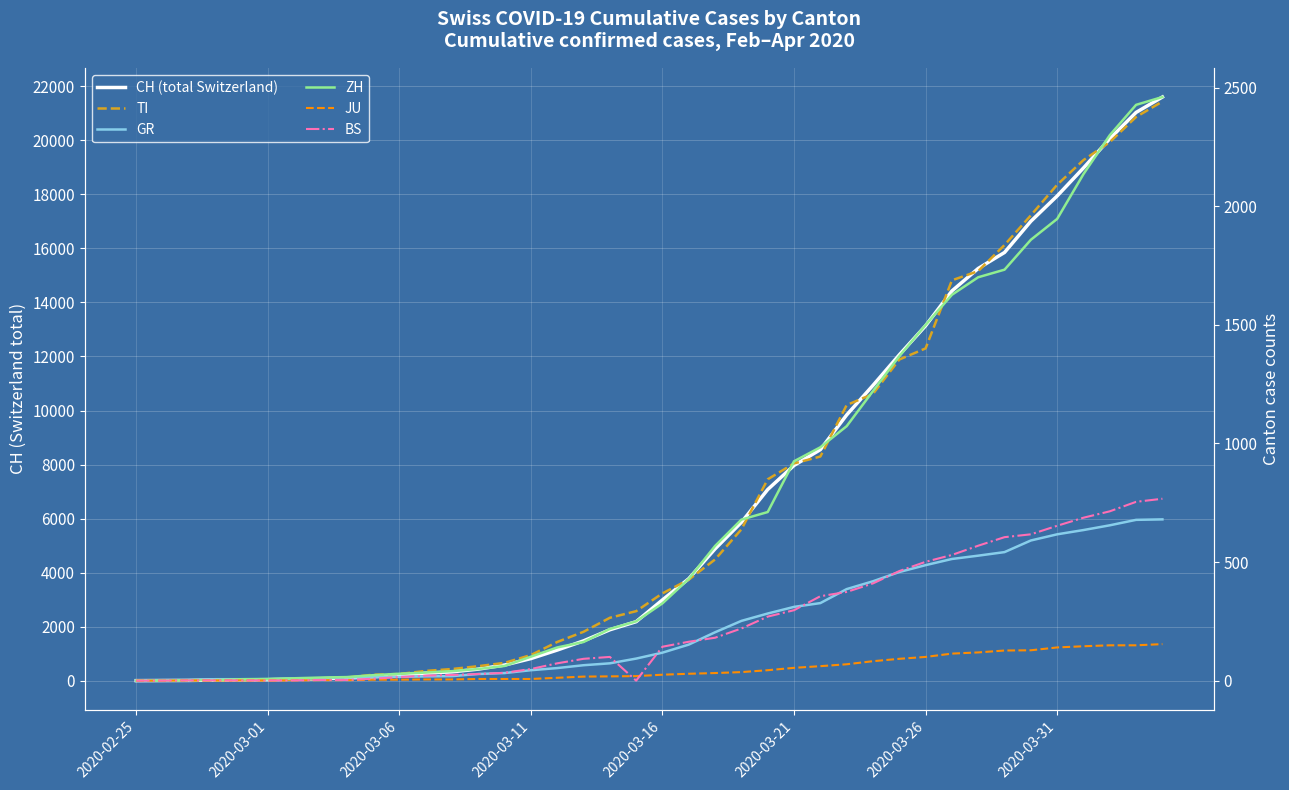

How many lines are shown in the chart?

6